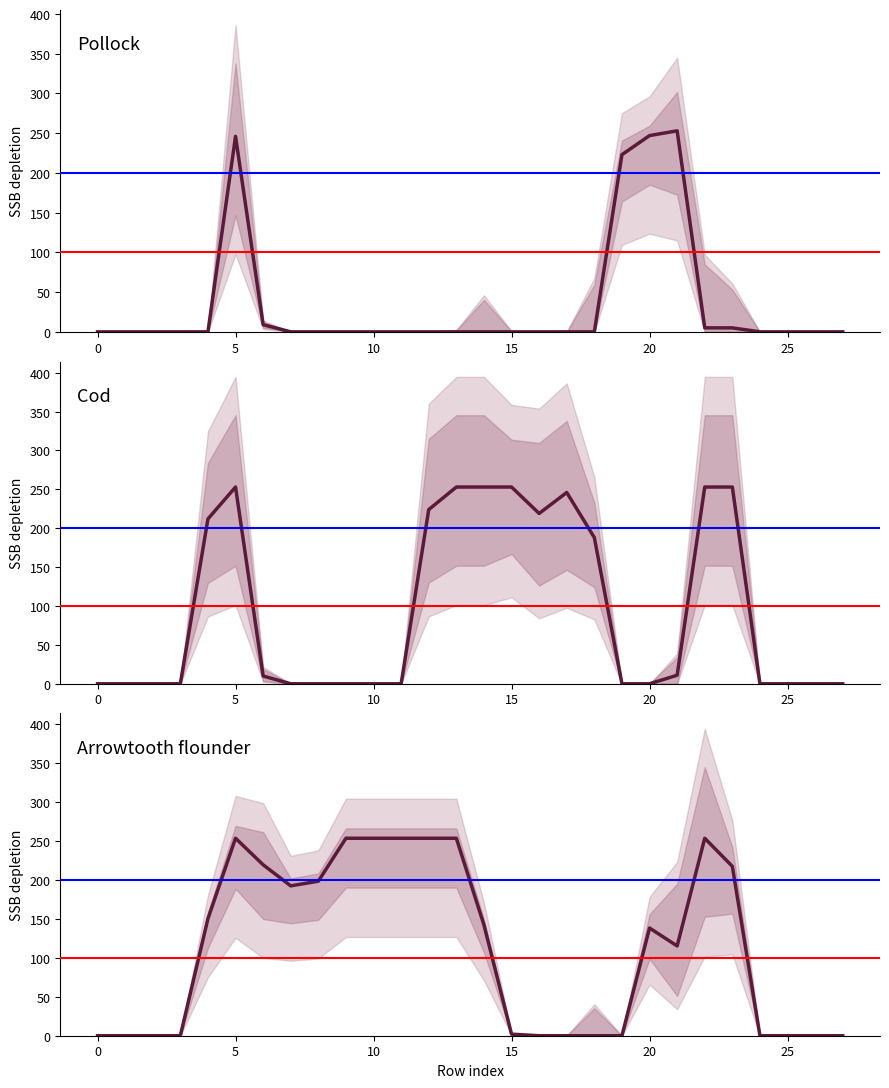

Does the chart have visible grid lines?

No